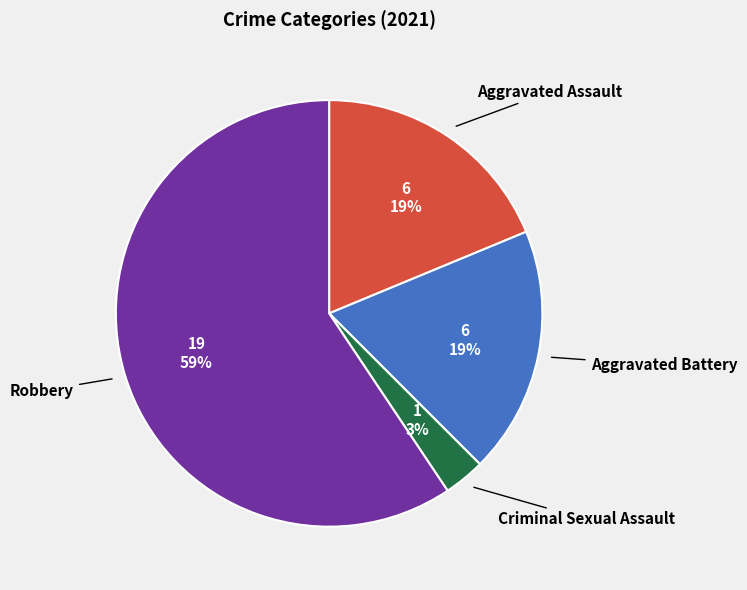

To the nearest percent, what is the difference between the largest and smallest slice percentages?

56%